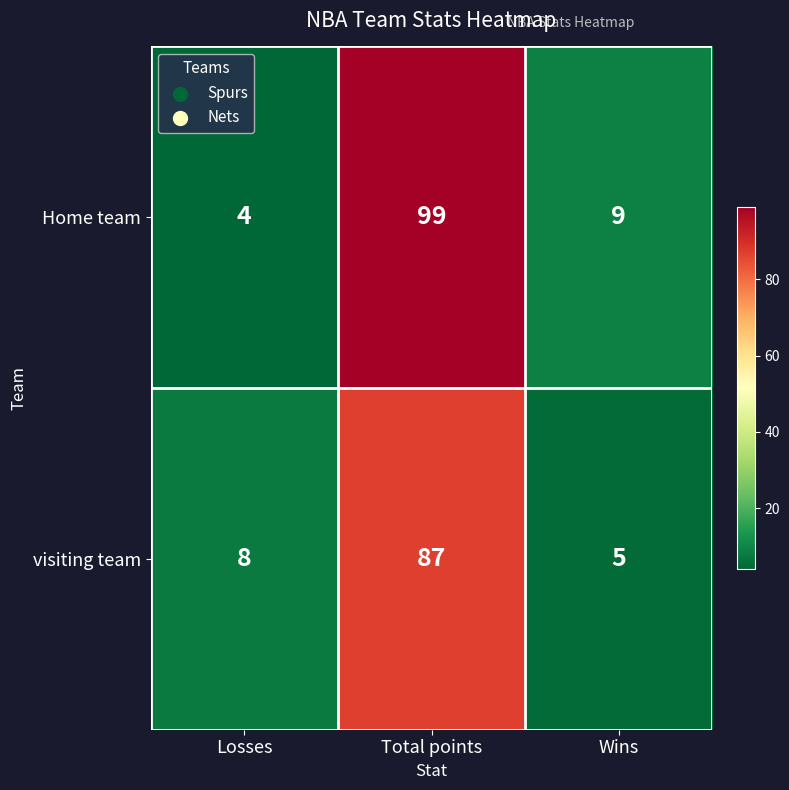

At which label does visiting team reach its peak?

Total points